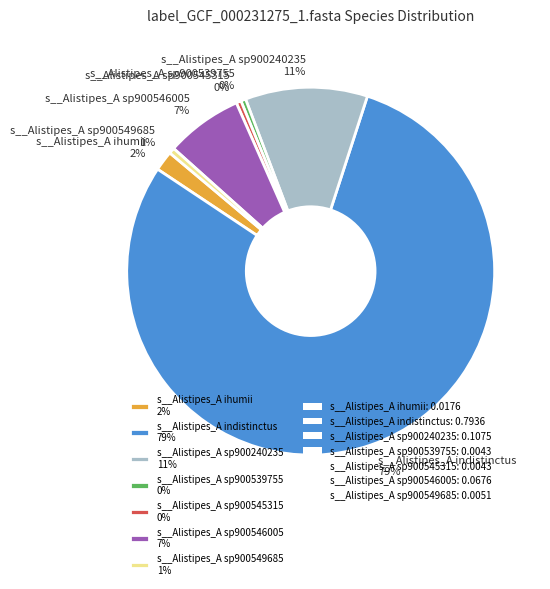

Is it true that s__Alistipes_A sp900539755 is 14% of the pie?

False